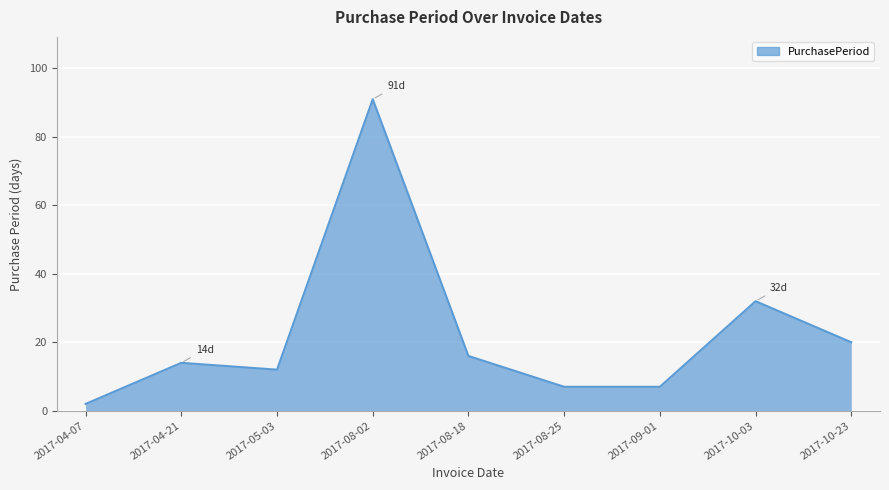

Is it true that the value at 2017-10-23 is 20?

True